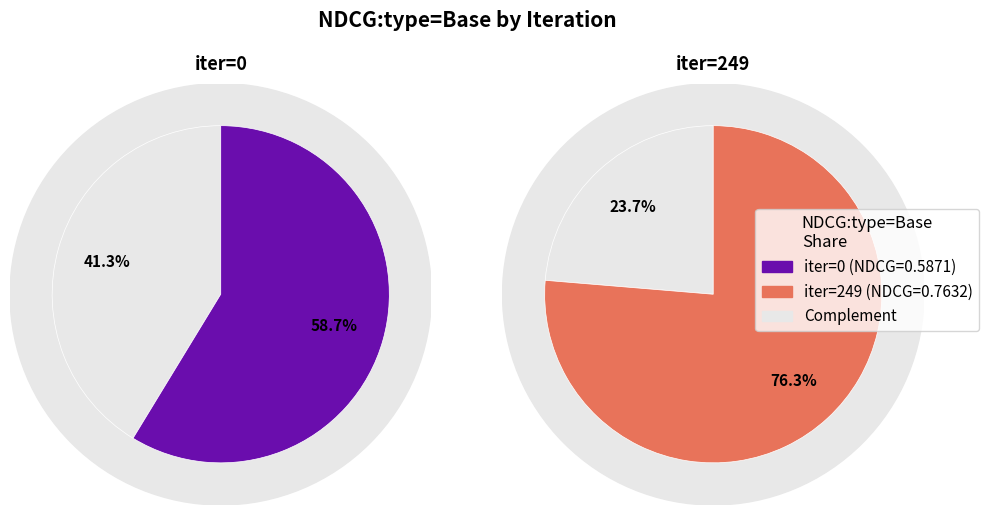

How many segments does this pie chart have?

2